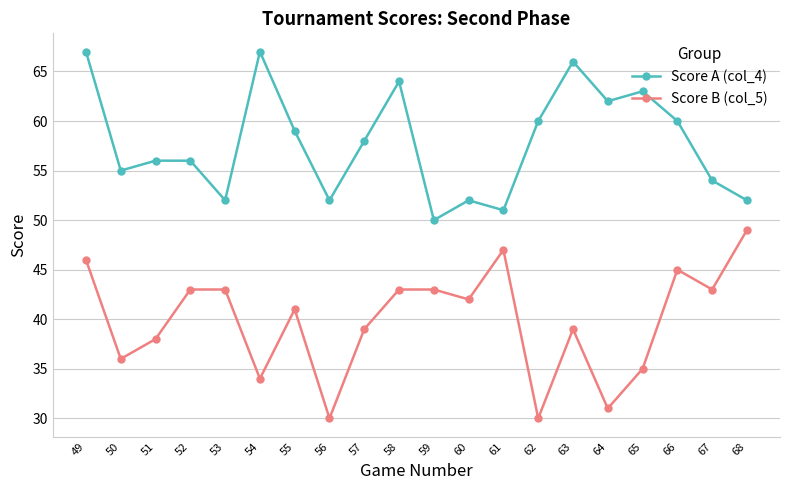

True or false: Score B (col_5) and Score A (col_4) intersect in this chart.

False